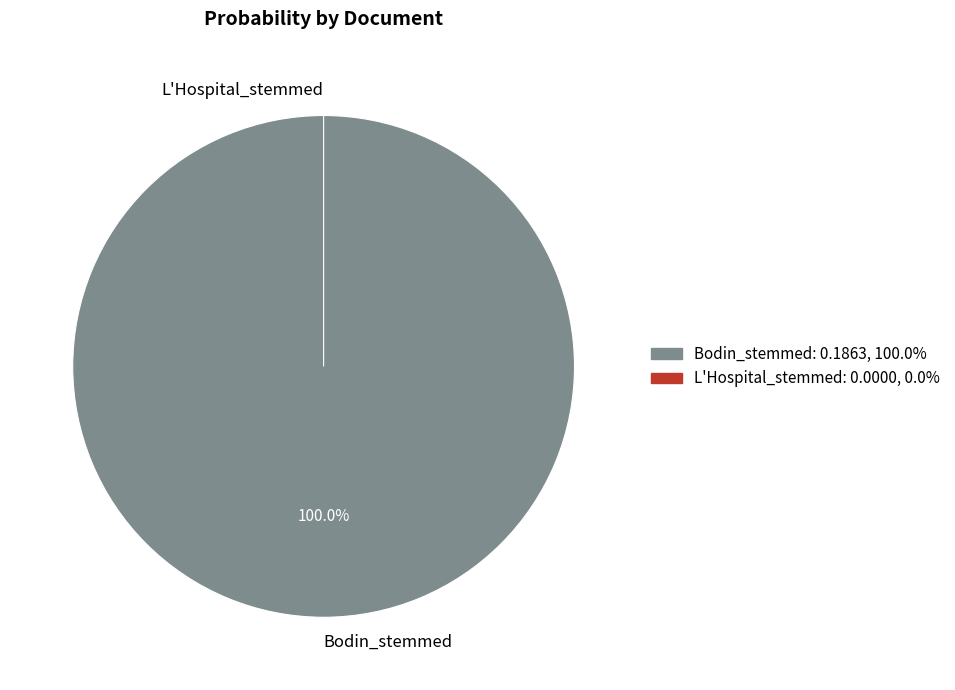

To the nearest percent, what is the combined percentage of L'Hospital_stemmed and Bodin_stemmed?

100%